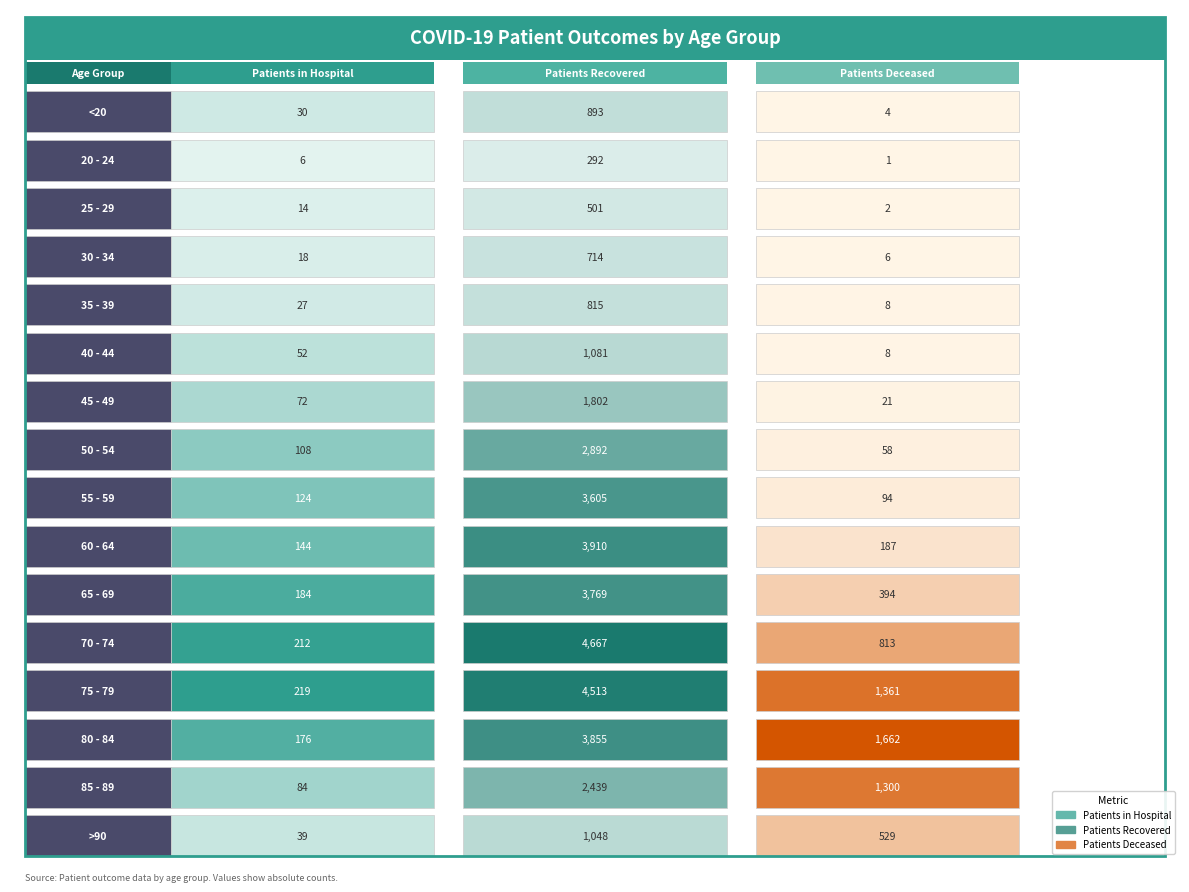

Is the value of 20 - 24 at 2 greater than the value of 30 - 34 at 2?

No